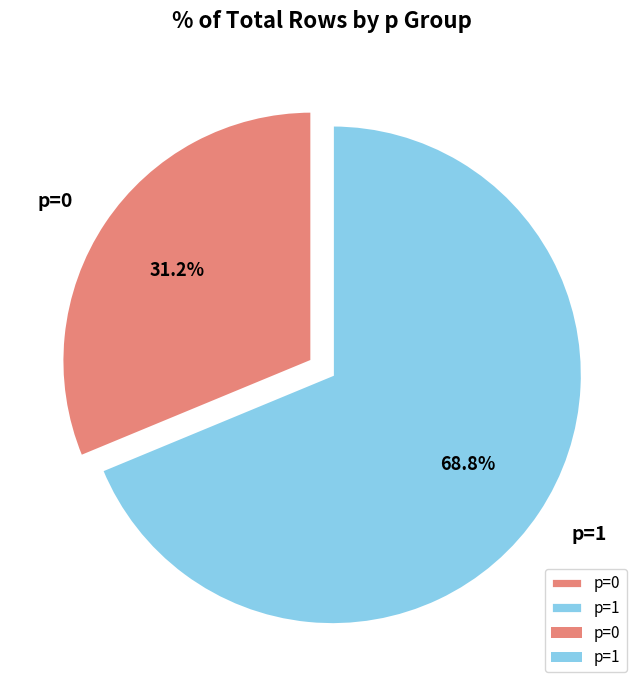

What percentage is the p=0 slice, to the nearest percent?

31%